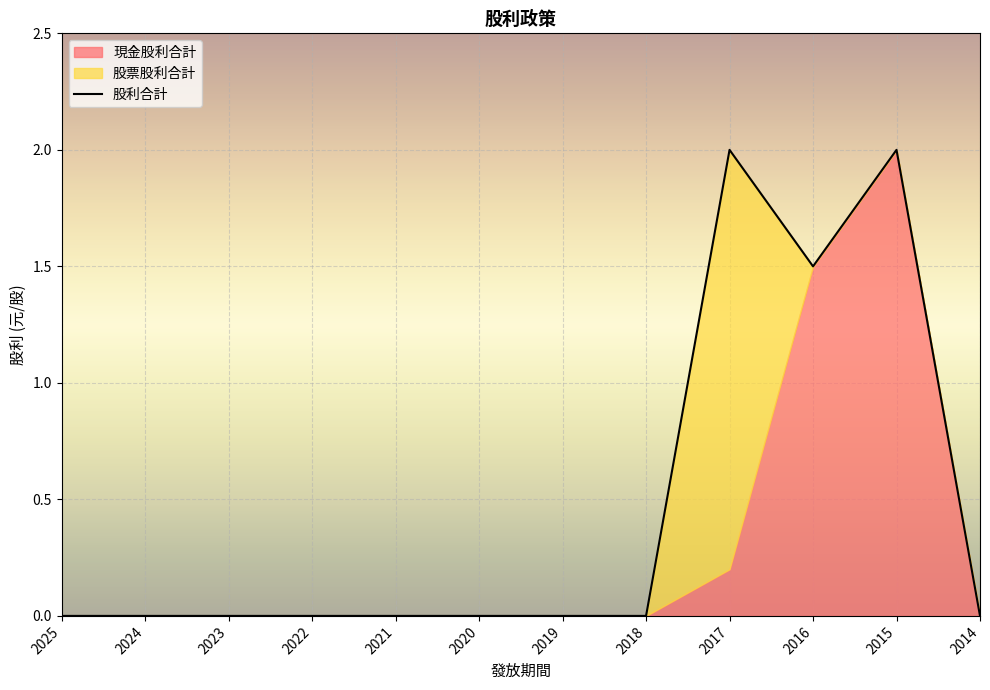

At which category does the data reach its first local peak?

2017